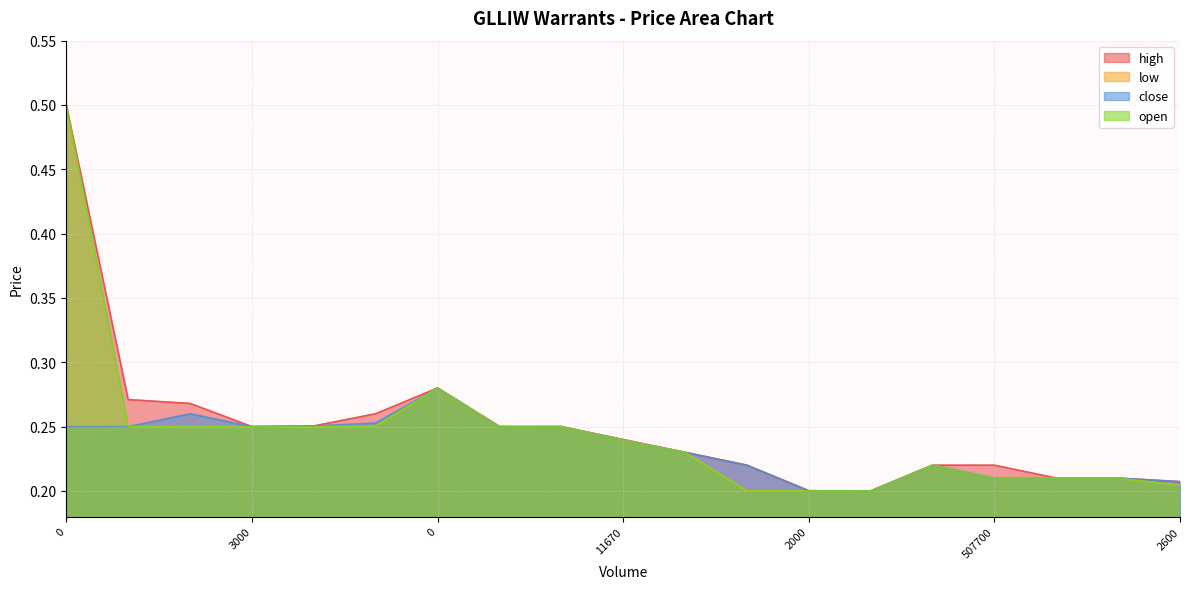

At which label is open closest to 0?

4800